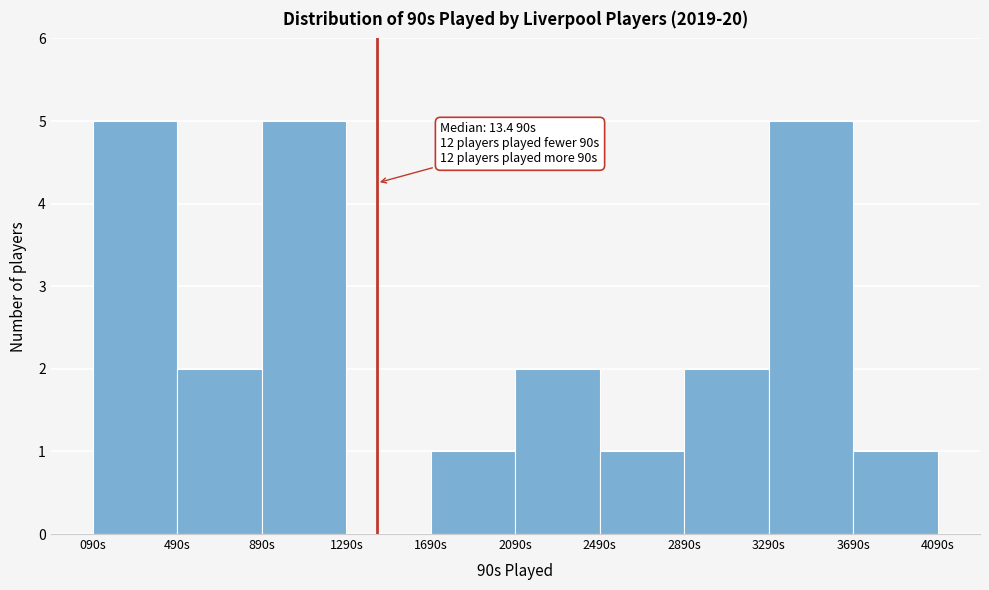

Reading left to right, what are all the values shown in this chart?

090s=5	490s=2	890s=5	1290s=0	1690s=1	2090s=2	2490s=1	2890s=2	3290s=5	3690s=1